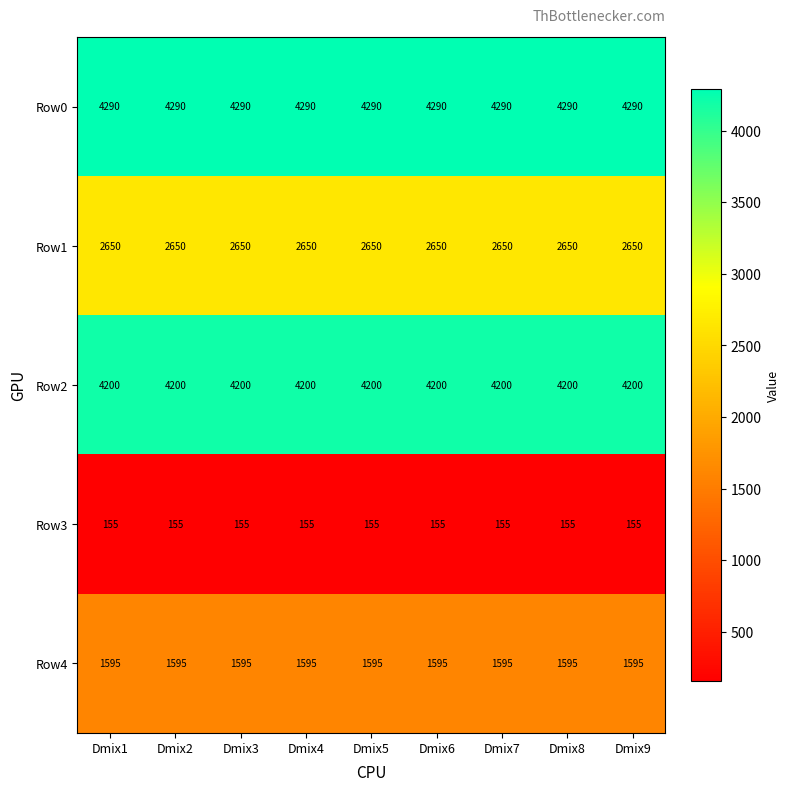

The value of Row1 at Dmix1 is 2650. True or false?

True